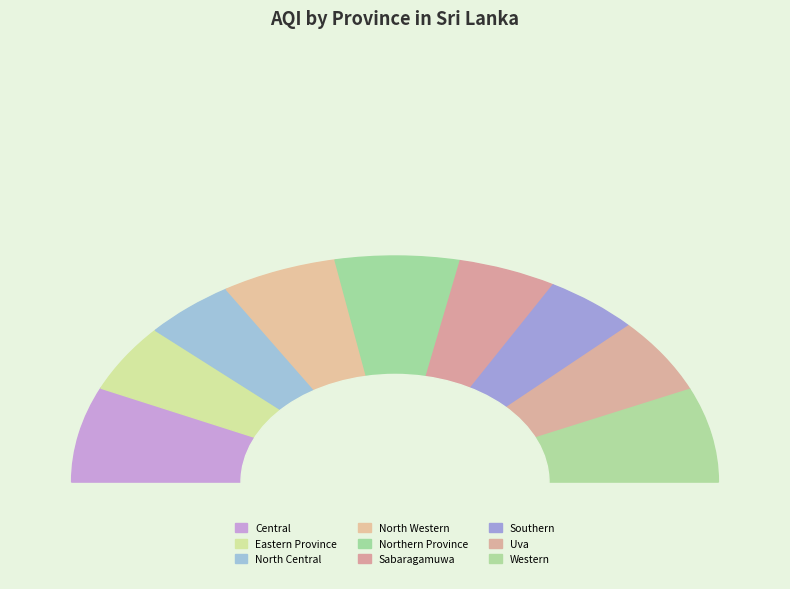

Which has a higher value, Northern Province or Uva?

Northern Province